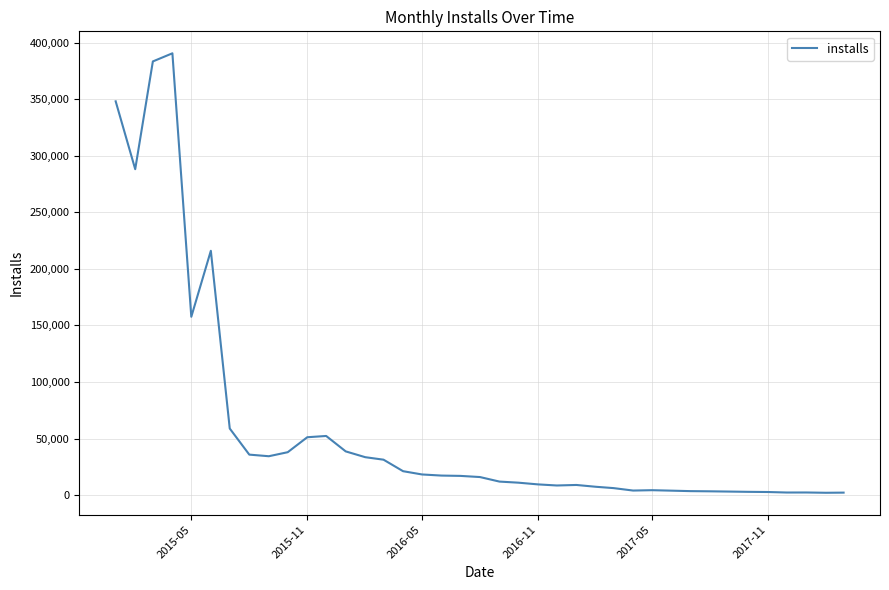

What is the difference between the maximum and minimum values?

388767